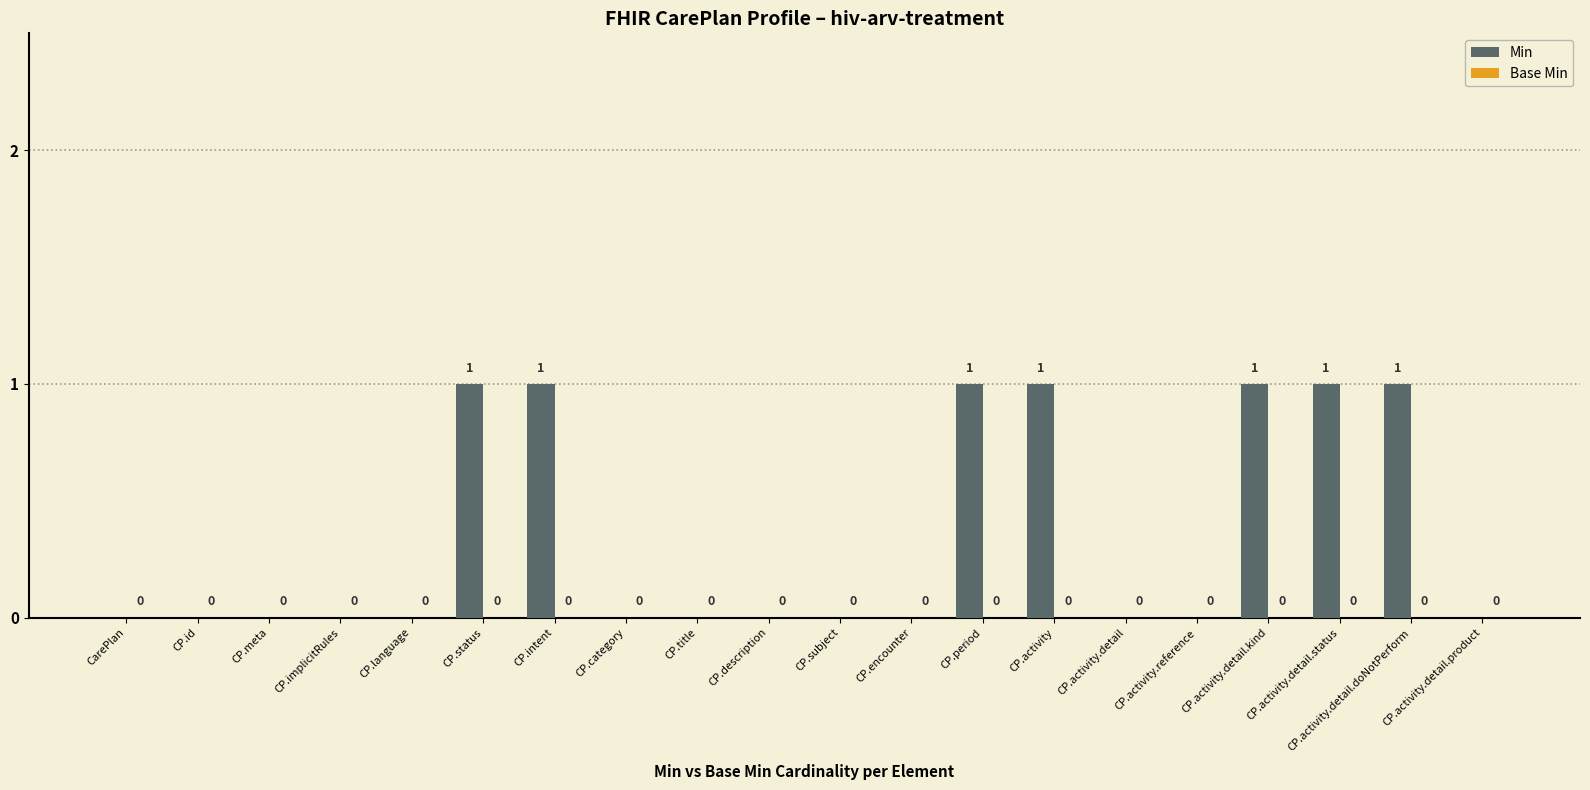

Is it true that the value at CP.implicitRules is 1?

False